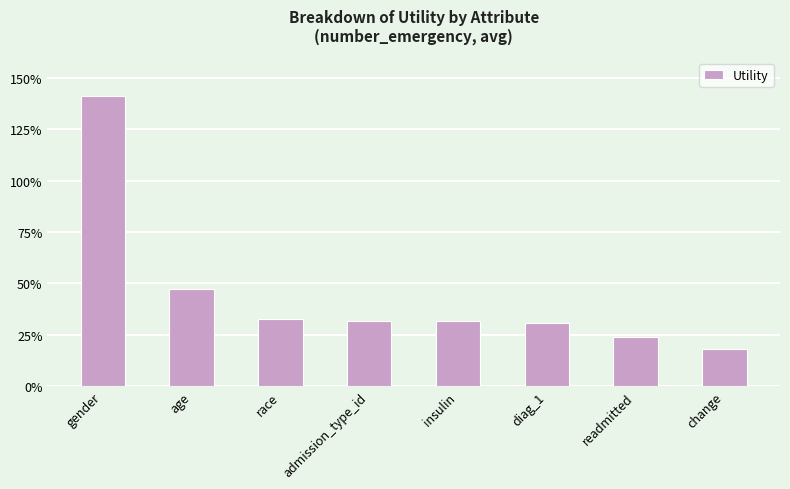

Are the bars horizontal?

No